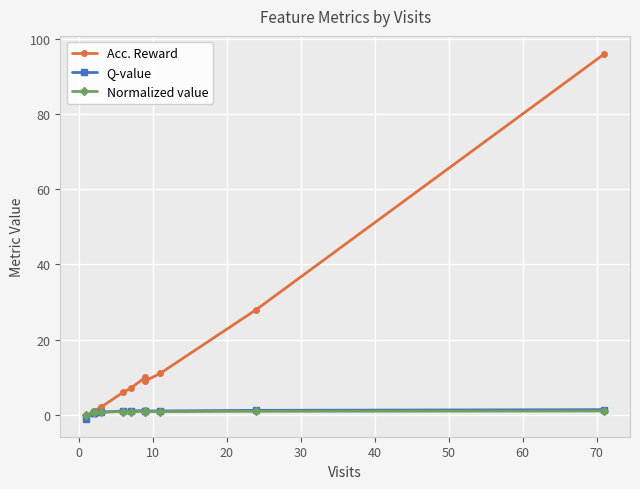

What is the difference between the Acc. Reward values at 10 and 30?

26.0